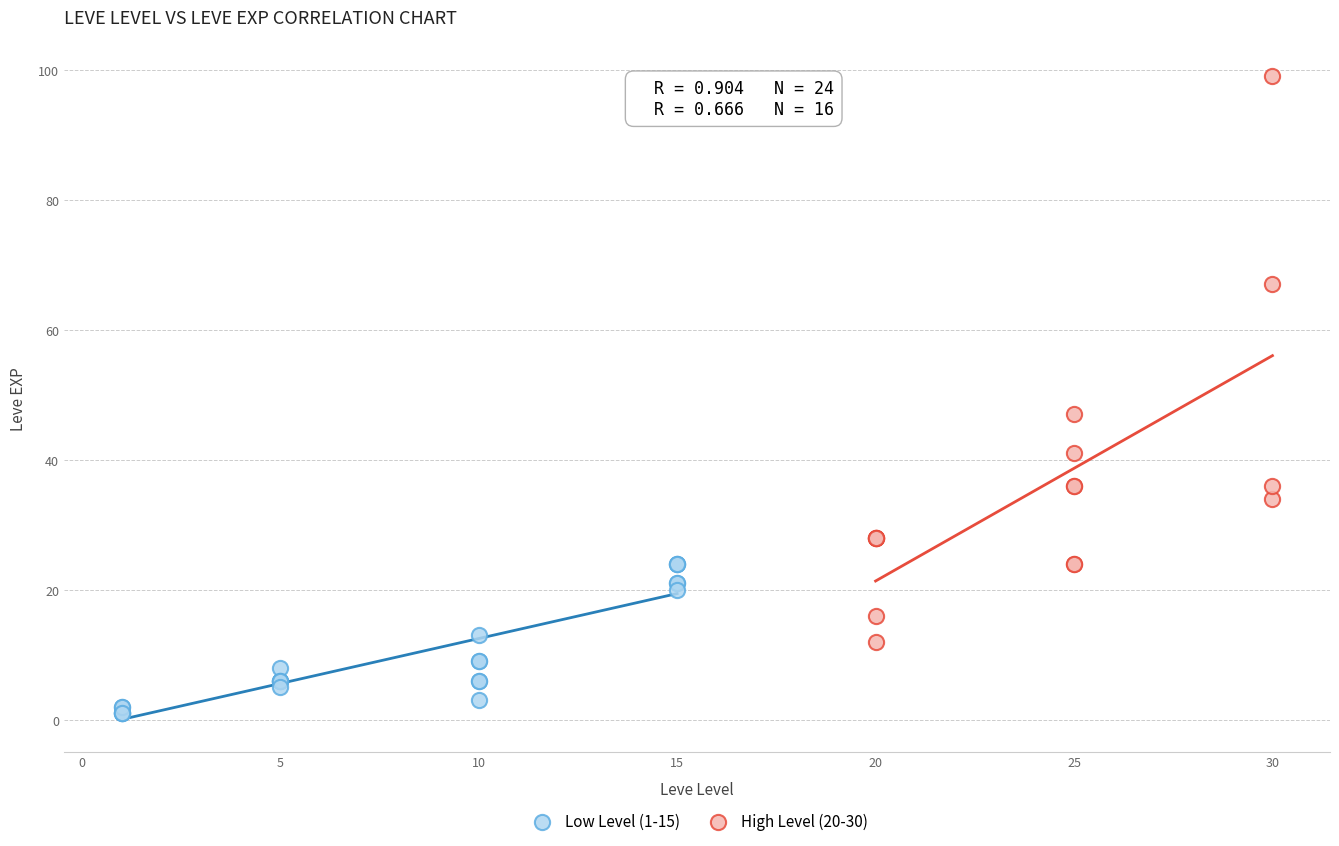

Which series has the largest Y range (max minus min)?

High Level (20-30)